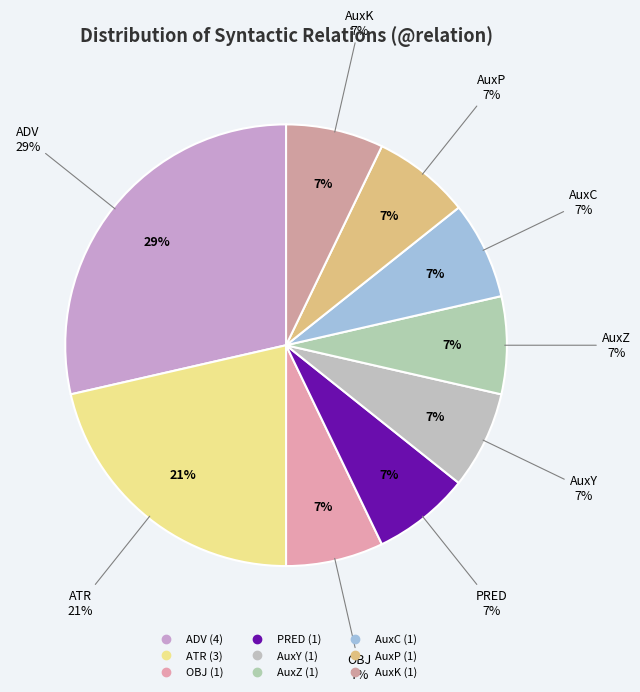

Count the number of slices in the pie.

7